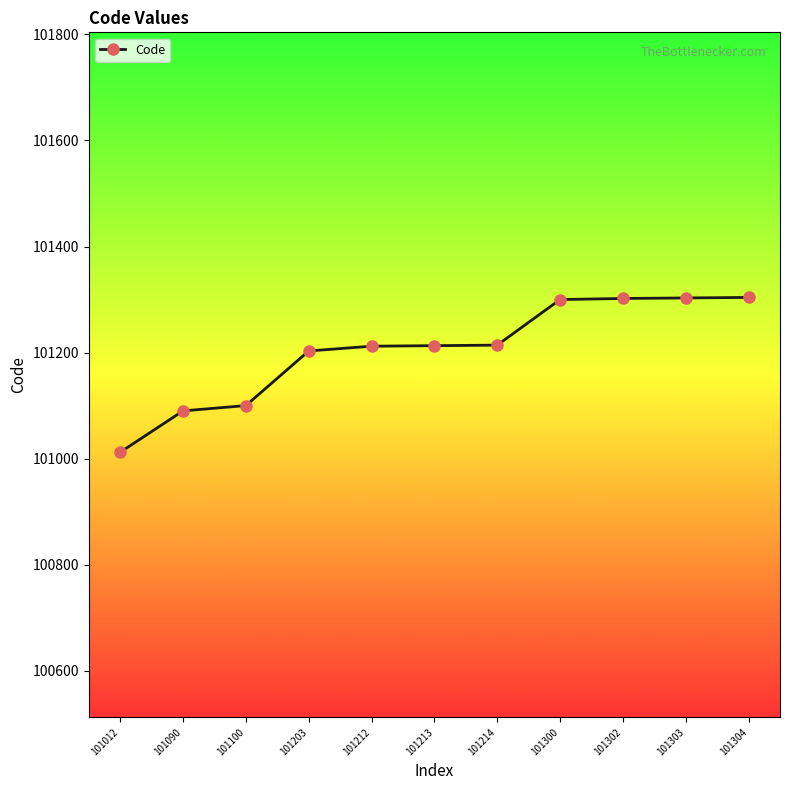

Which has a higher value, 101012 or 101090?

101090